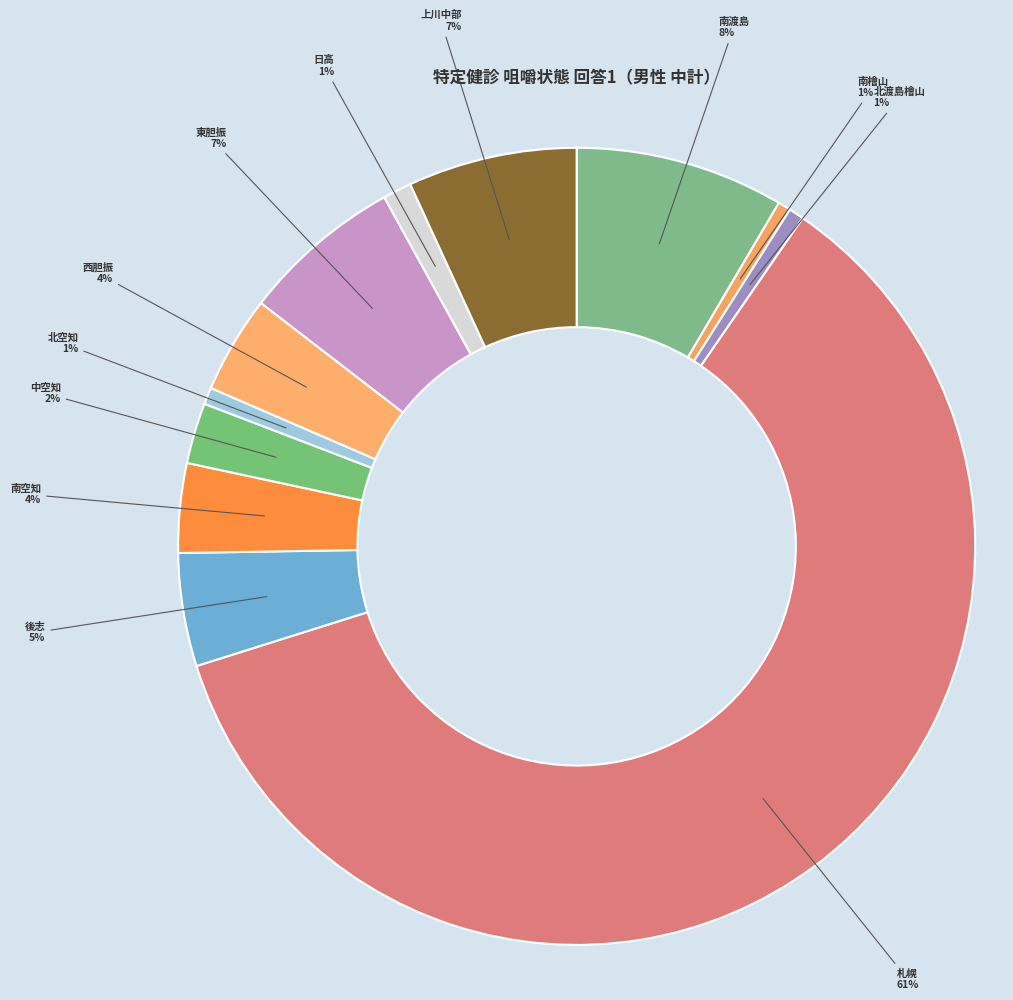

Count the number of slices in the pie.

12